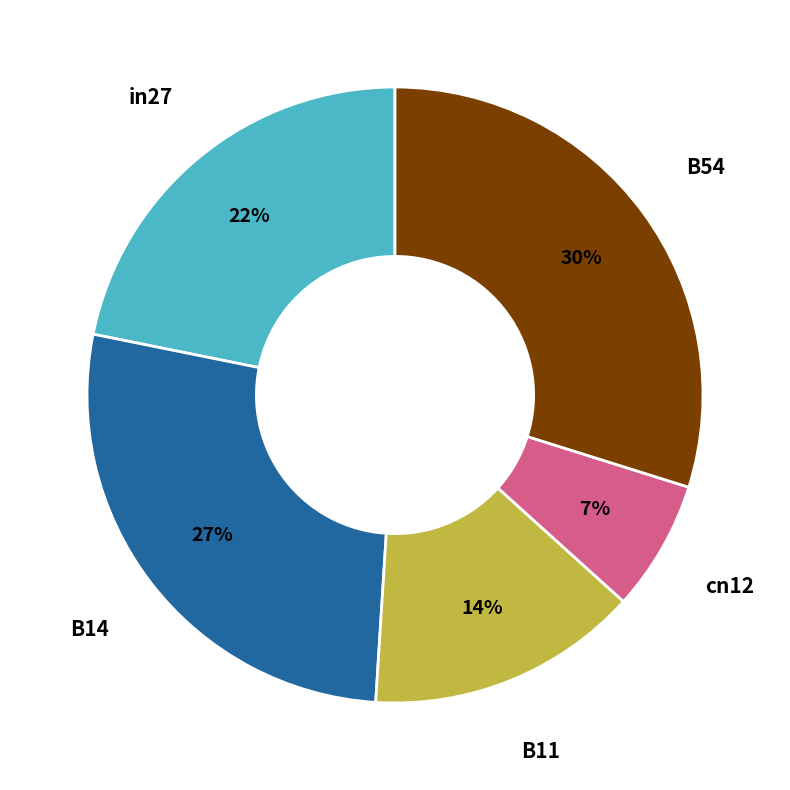

The cn12 slice represents 7% of the pie. True or false?

True